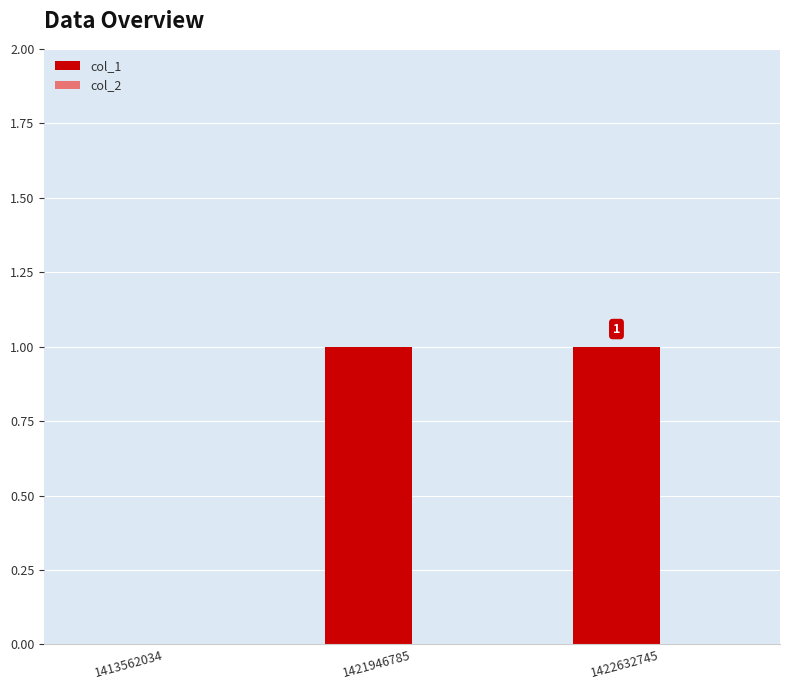

How many categories are shown in the chart?

3